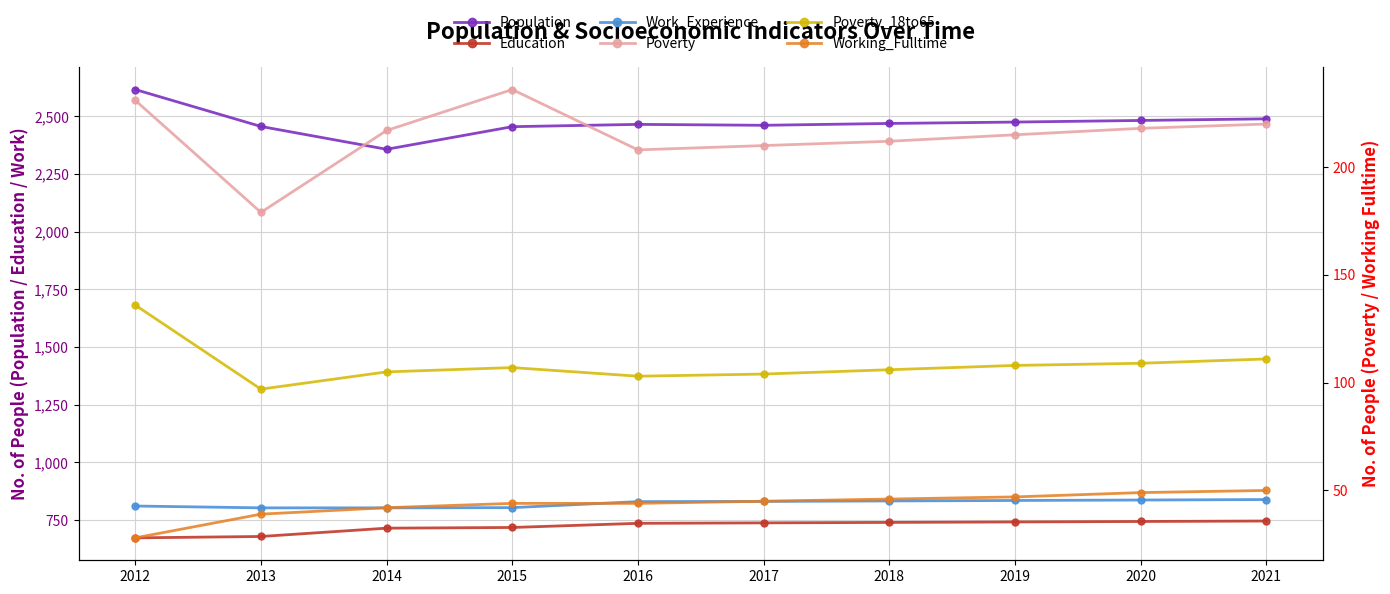

At which category does Poverty_18to65 reach its first local peak?

2015